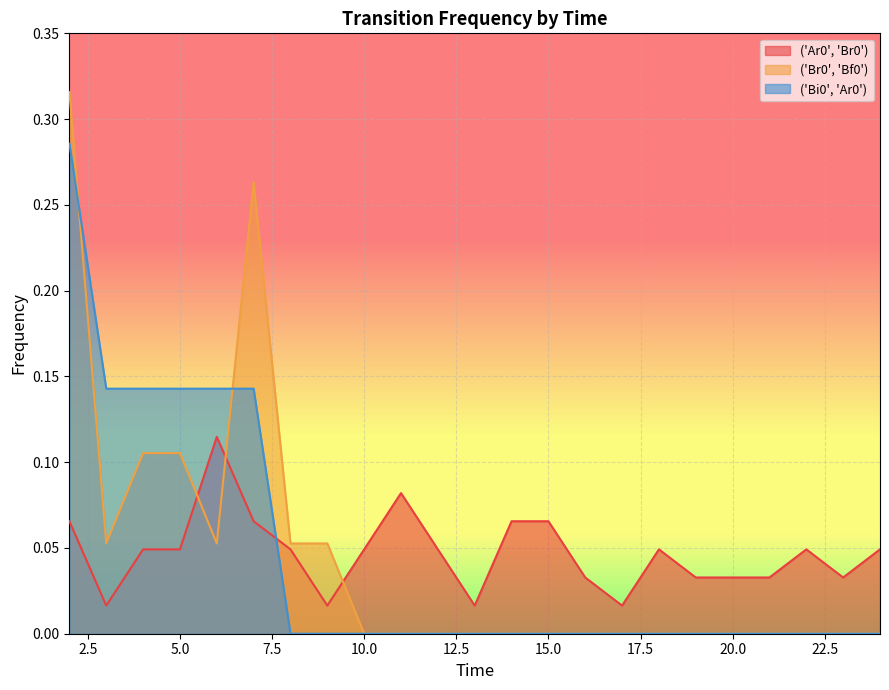

At how many categories does at least one series exceed 0?

21